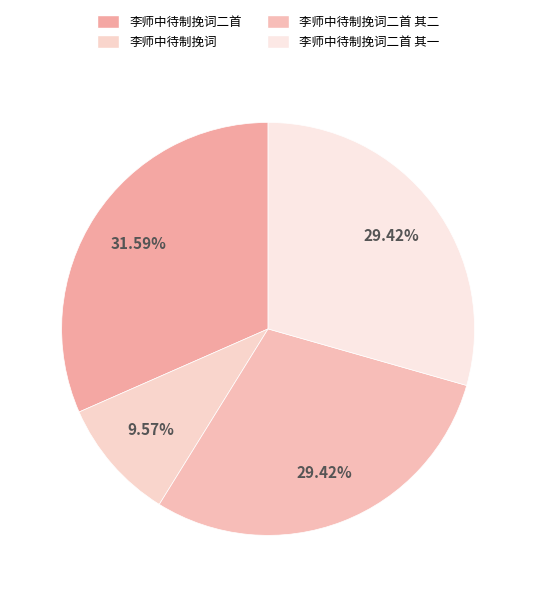

How many slices are in this pie chart?

4